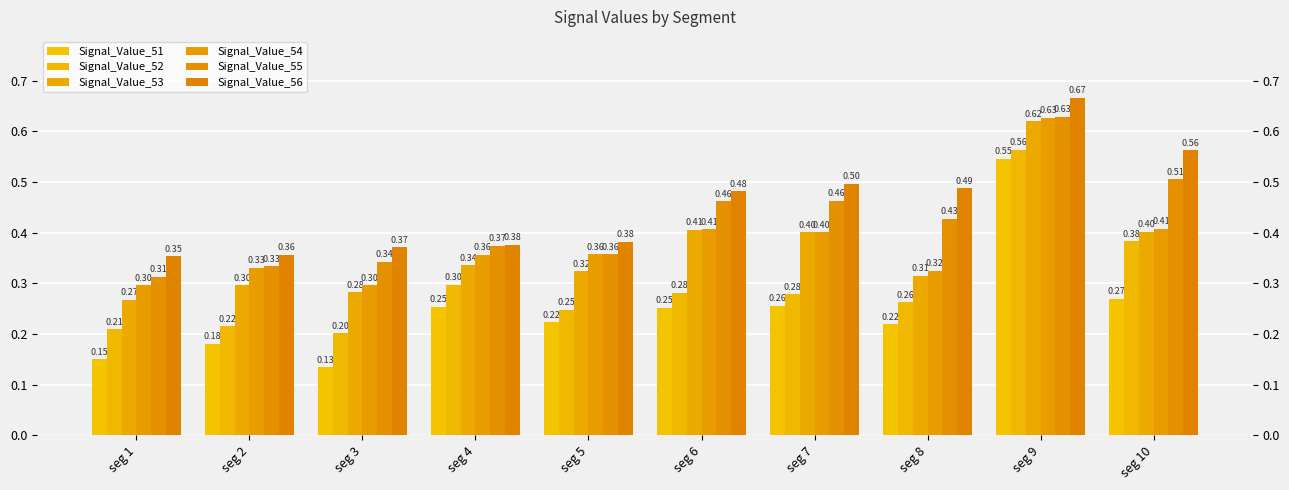

How many groups of bars are there?

10